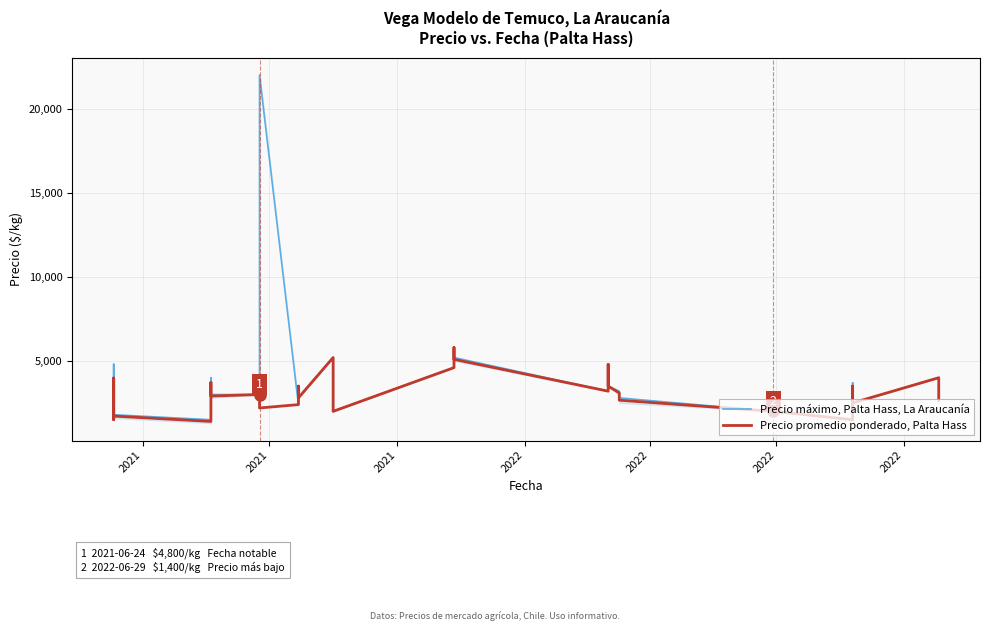

True or false: Precio máximo, Palta Hass, La Araucanía and Precio promedio ponderado, Palta Hass intersect in this chart.

False